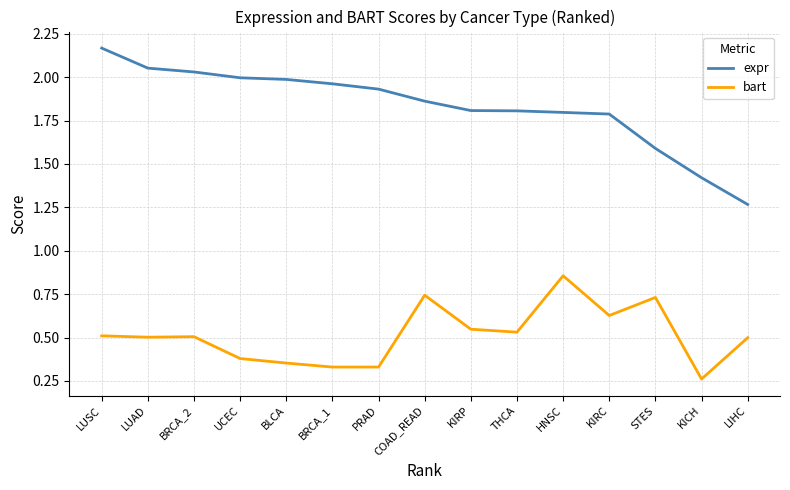

Is it true that expr equals 2.1 at LIHC?

False